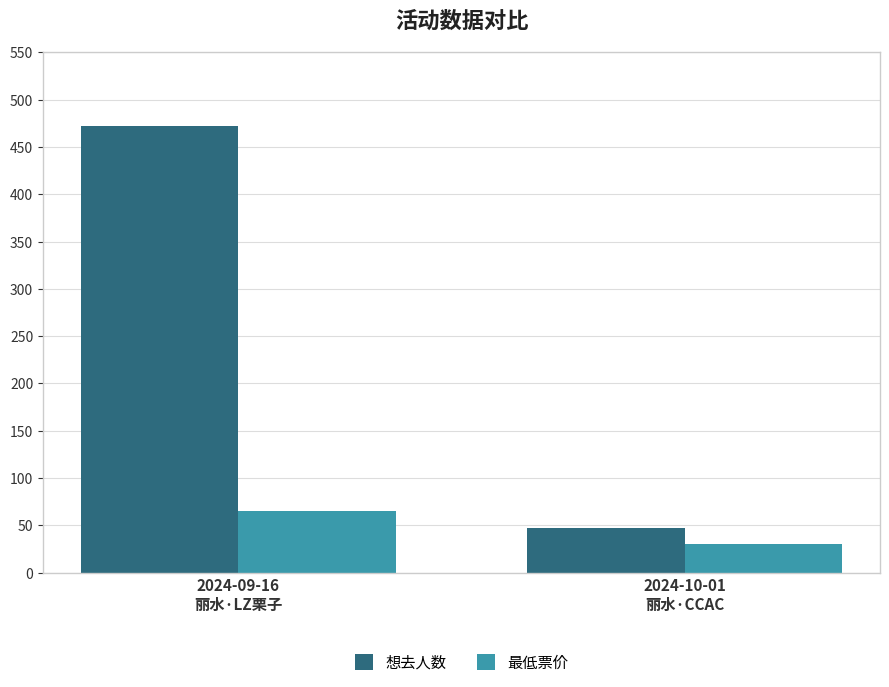

True or false: 想去人数 has a value of 47.0 at 2024-10-01
丽水·CCAC.

True